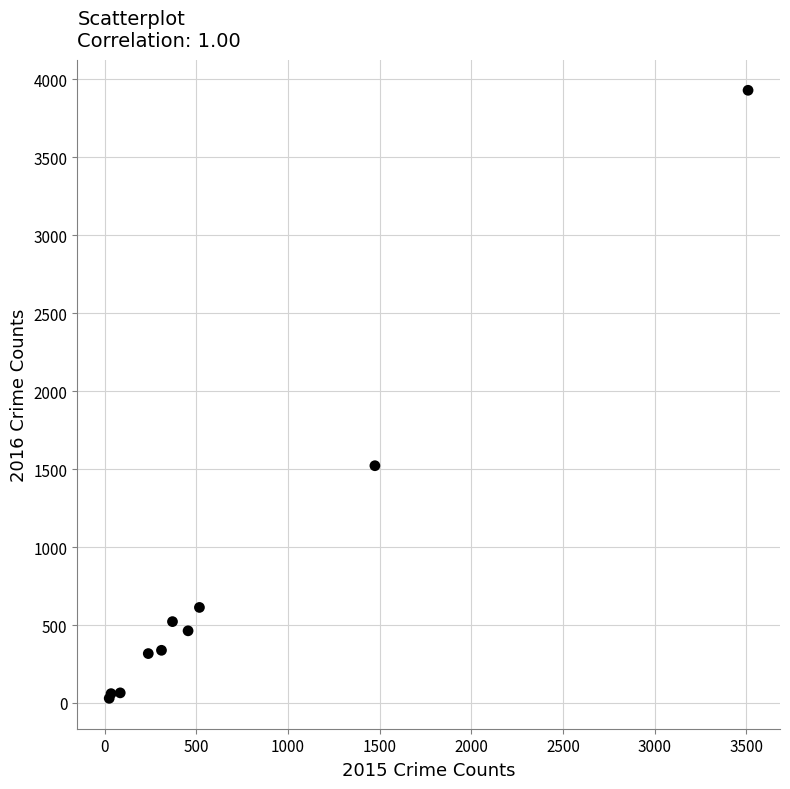

What Y value in the scatter plot is closest to 1980?

1522